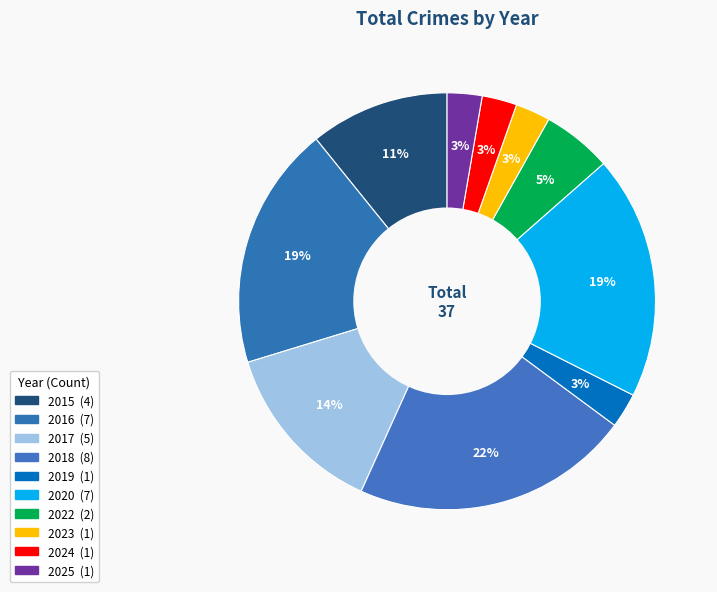

What percentage do 2020 and 2023 together represent?

21.6%